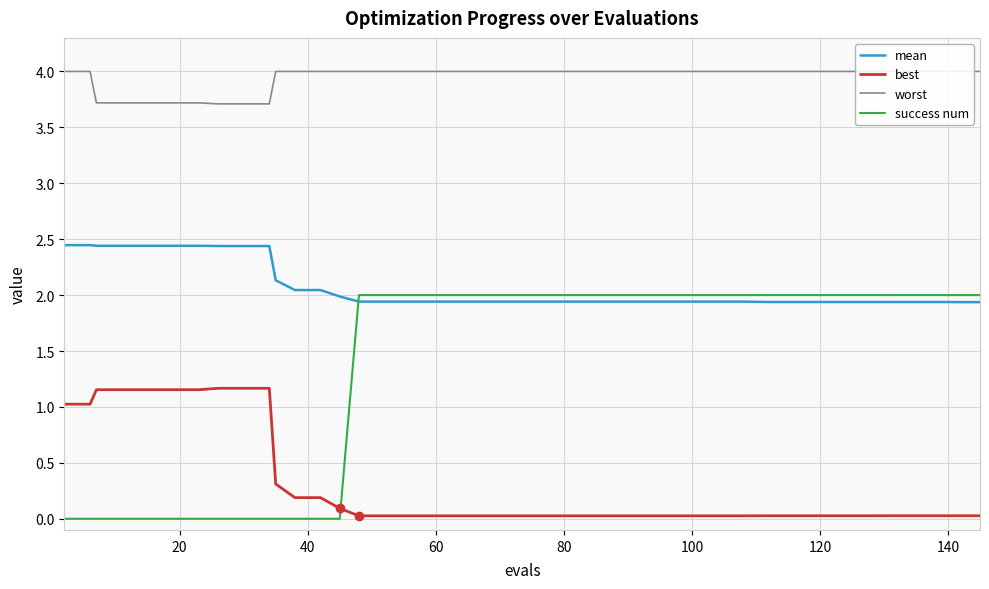

The best series shows 0.0 at 140. True or false?

True